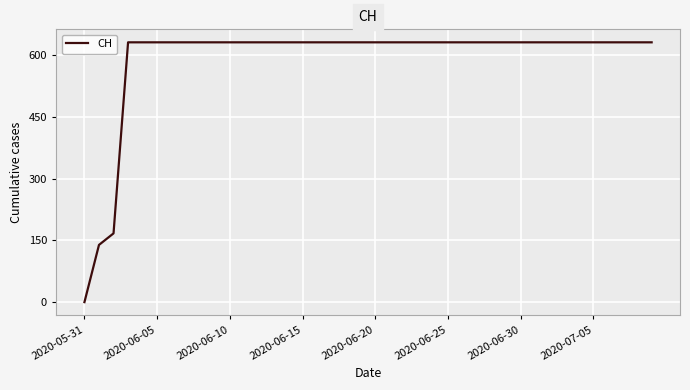

What is the sum of all values?

23653